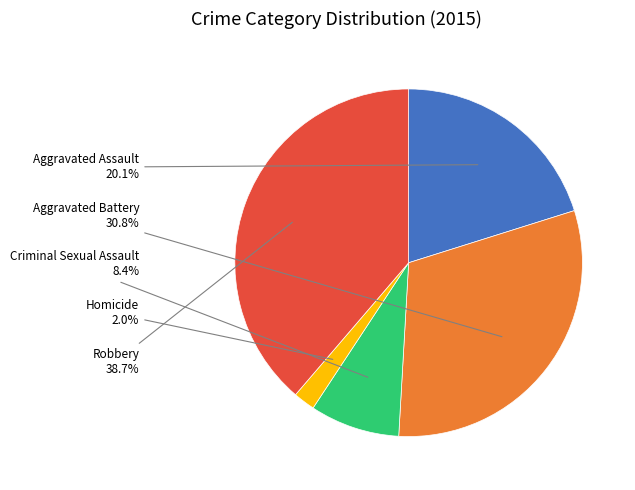

Does any single category account for the majority?

No